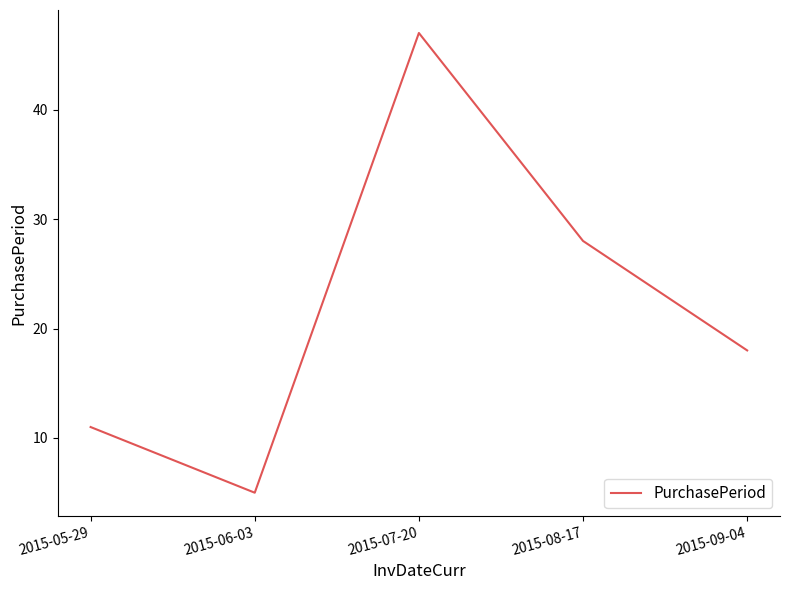

How many interior local peaks (higher than both neighbors) does the data have?

1